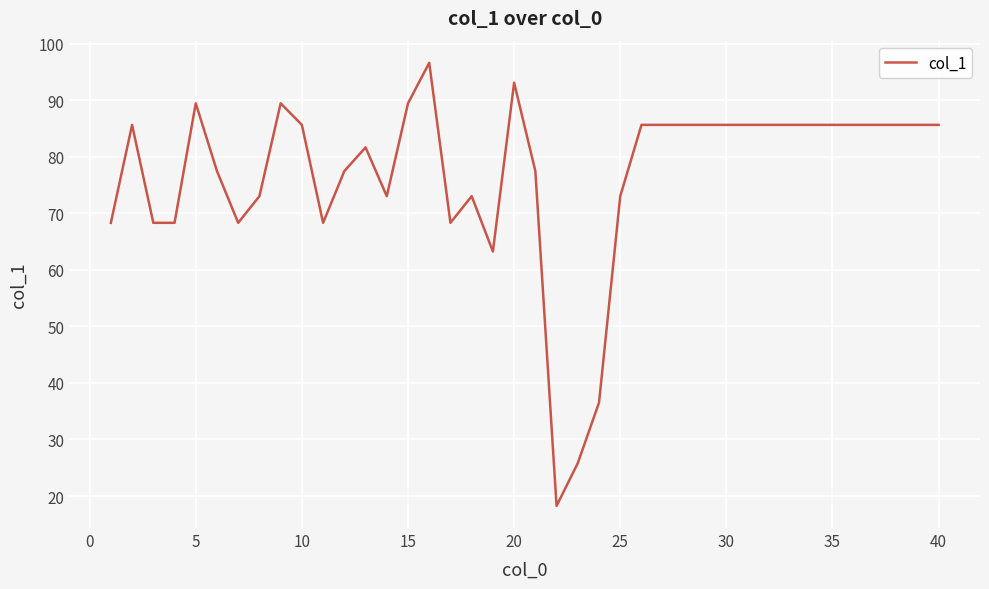

What is the maximum value shown in the chart?

96.6